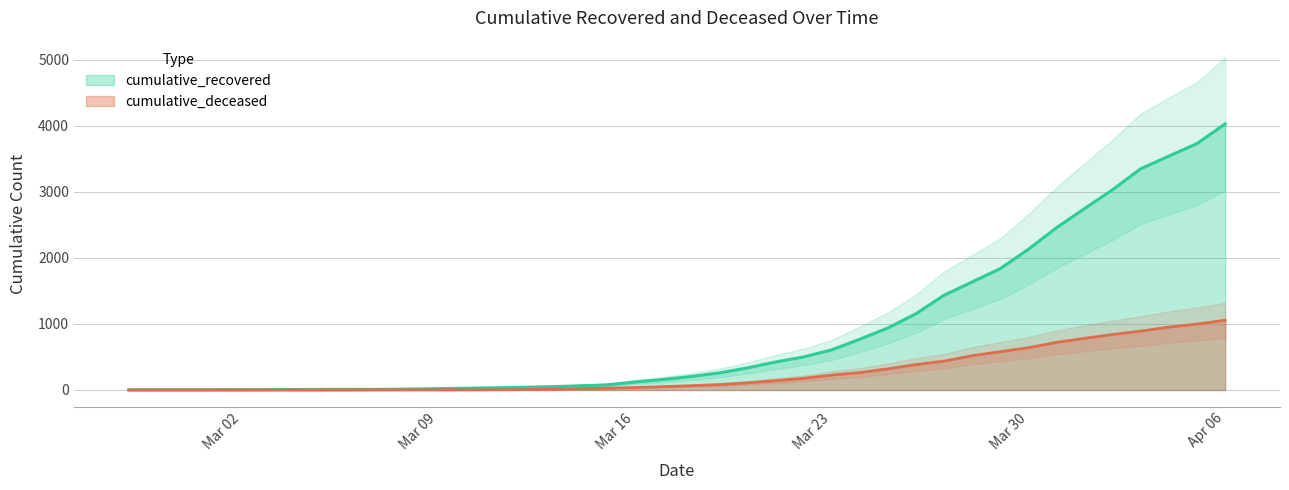

What is the label of the 10th point from the left?

2020-03-07